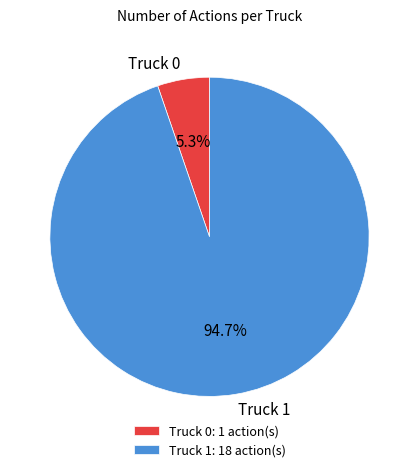

Rank the categories by value from highest to lowest.

Truck 1, Truck 0